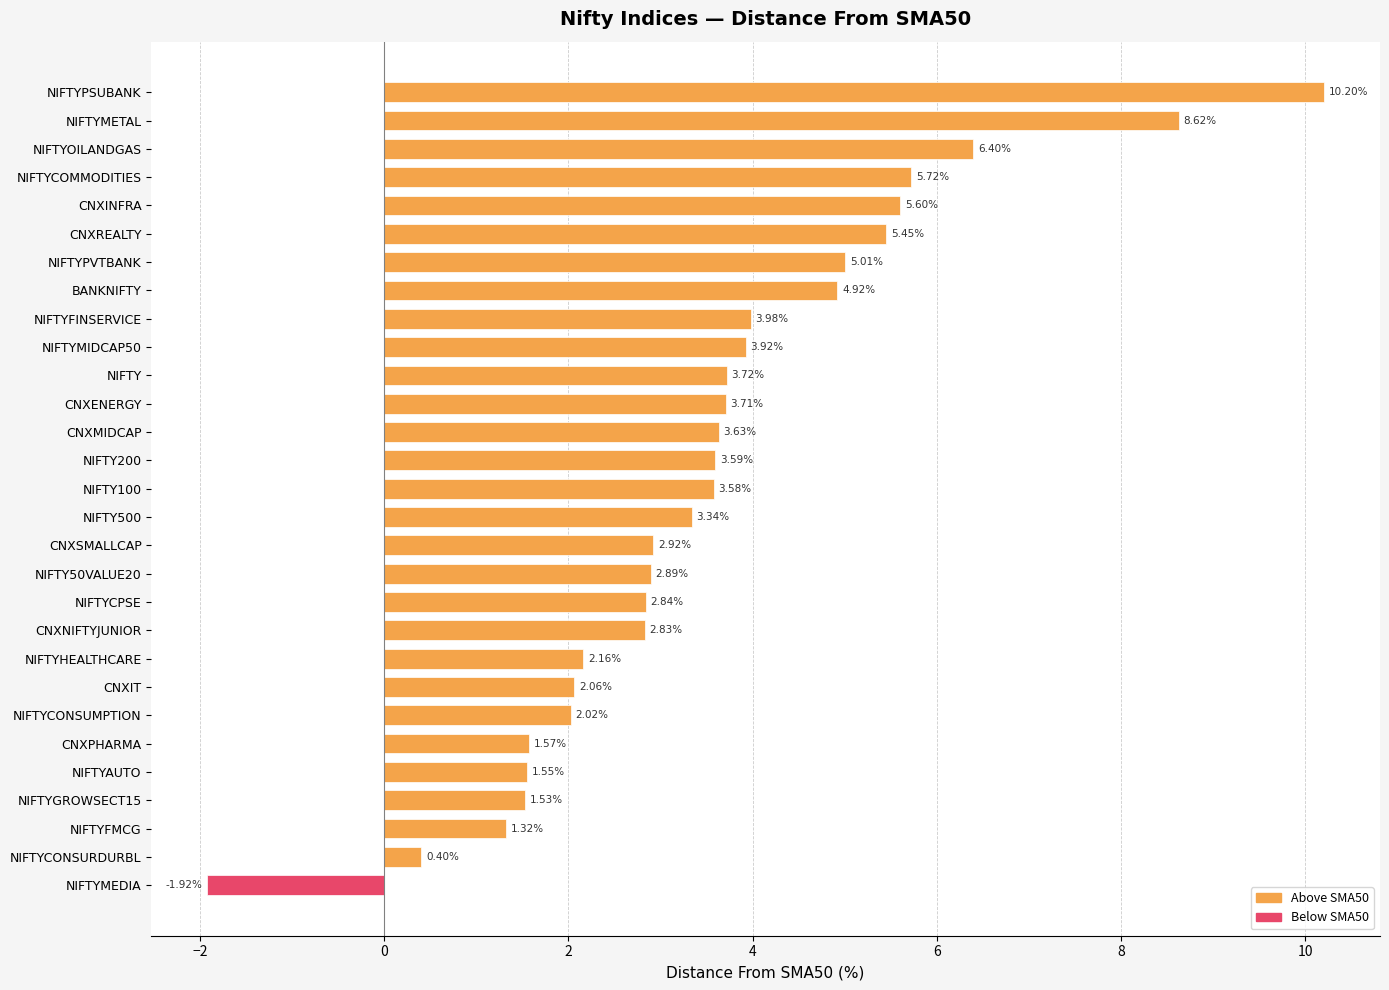

Which label corresponds to the smallest value in the chart?

NIFTYMEDIA